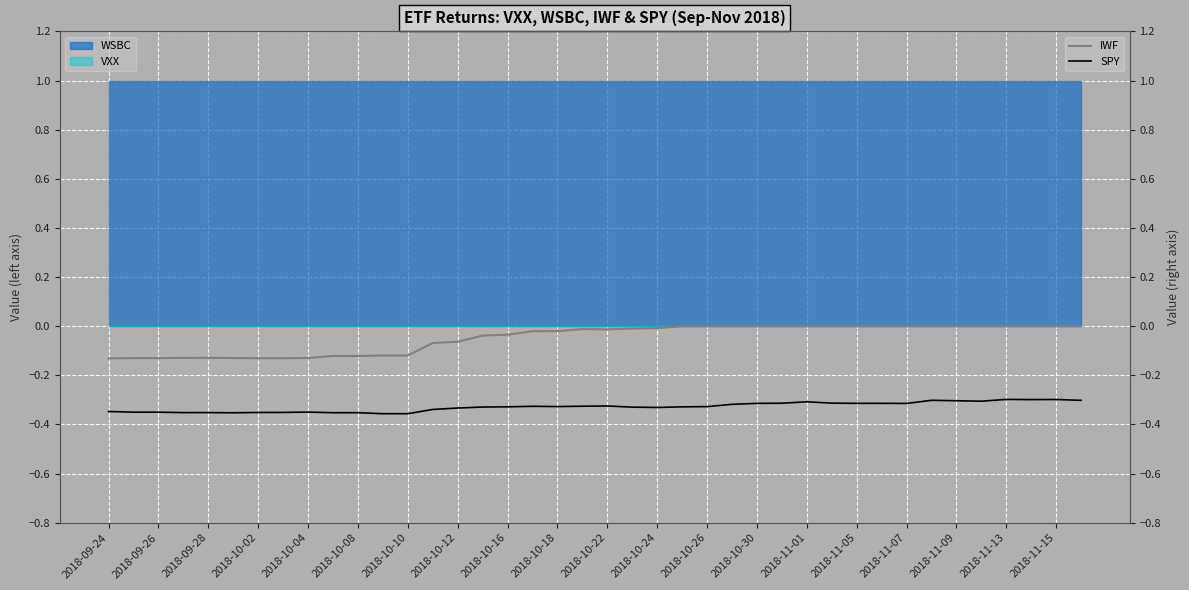

True or false: SPY has more than 2 points higher than both neighbors.

True